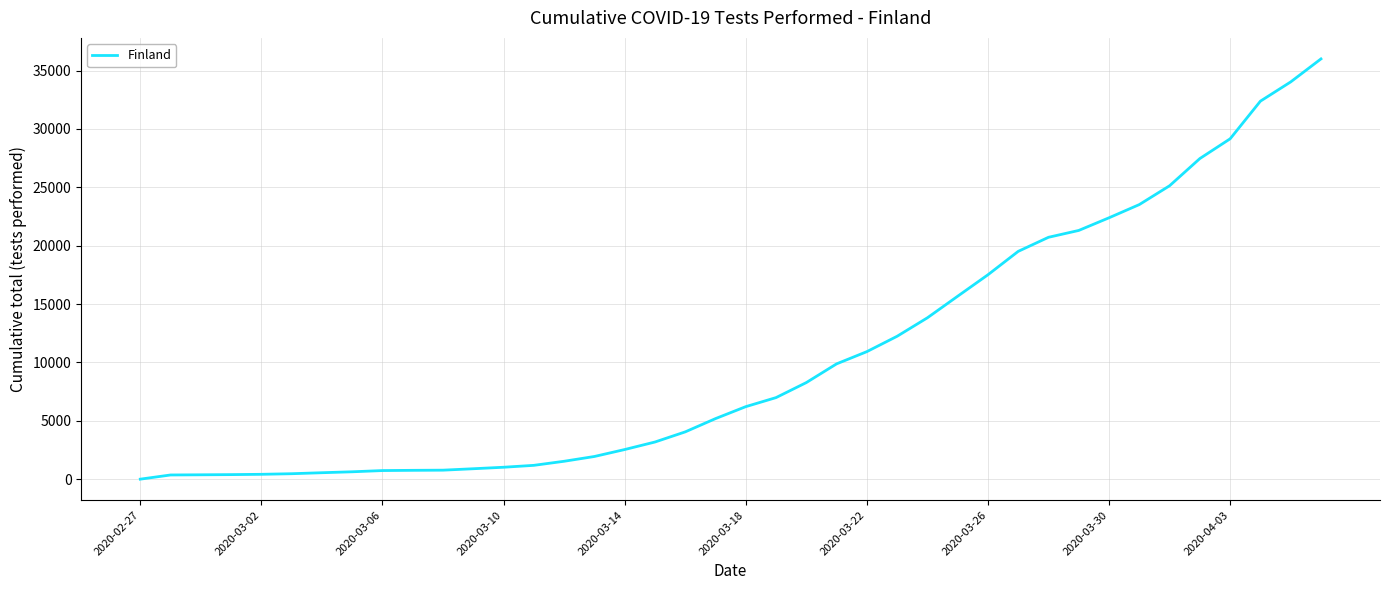

What is the difference between the maximum and minimum values?

35990